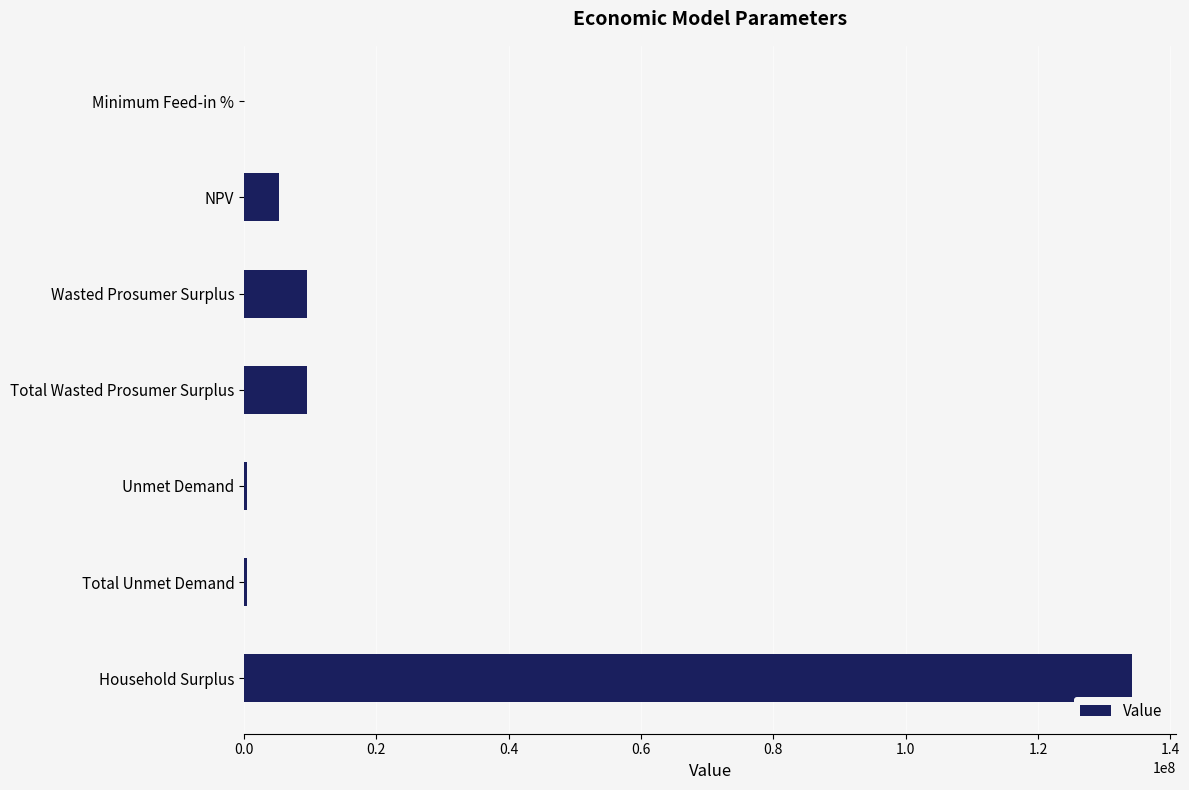

Count the number of categories in the chart.

7